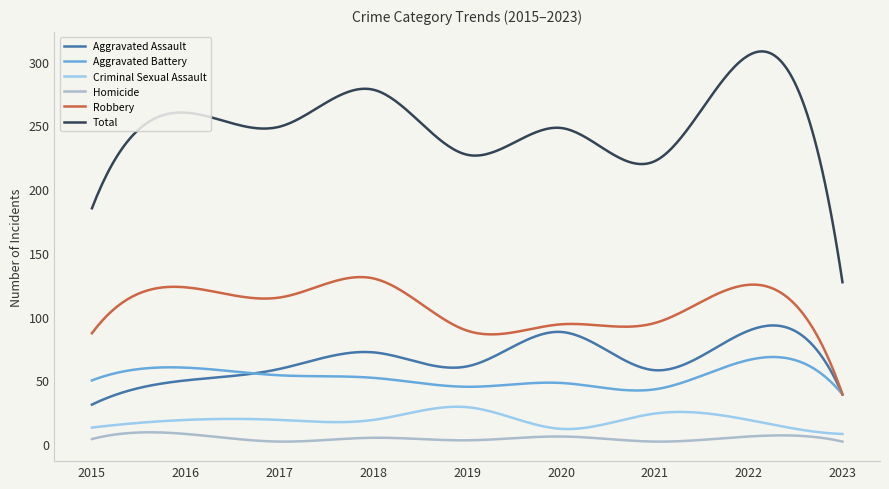

Which series has the largest total across all categories?

Total